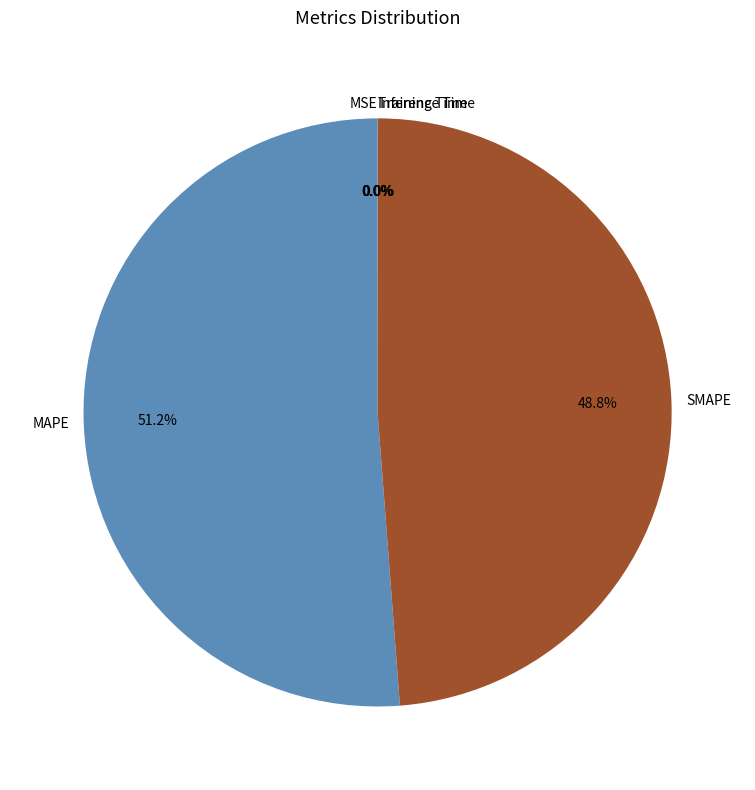

What is the largest slice in the pie chart?

MAPE